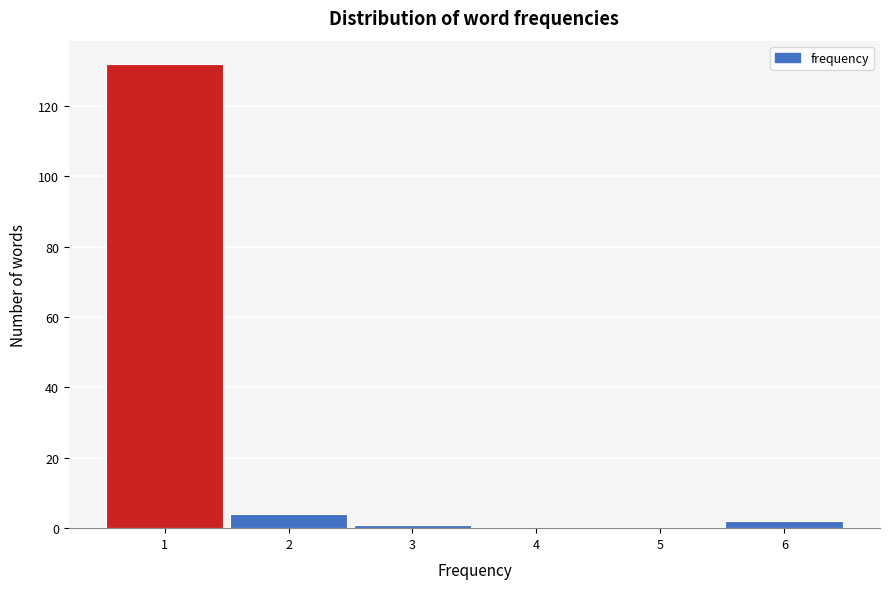

Reading left to right, list every bar in this chart as the range it spans on the x-axis followed by its height. The values are not printed on the chart, so give them approximately, as read against the axis.

0.5 to 1.5: 132
1.5 to 2.5: 4
2.5 to 3.5: under 2
3.5 to 4.5: 0
4.5 to 5.5: 0
5.5 to 6.5: 2